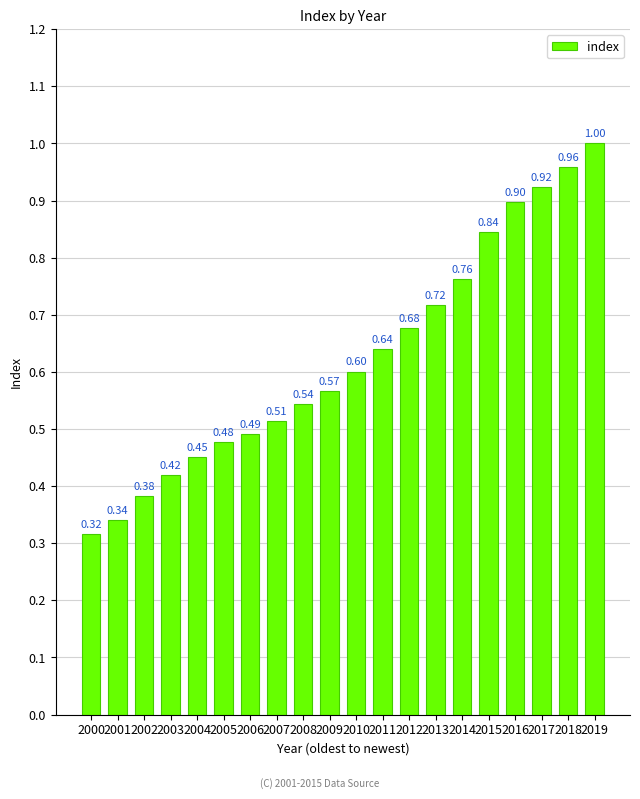

Which label corresponds to the largest value in the chart?

2019